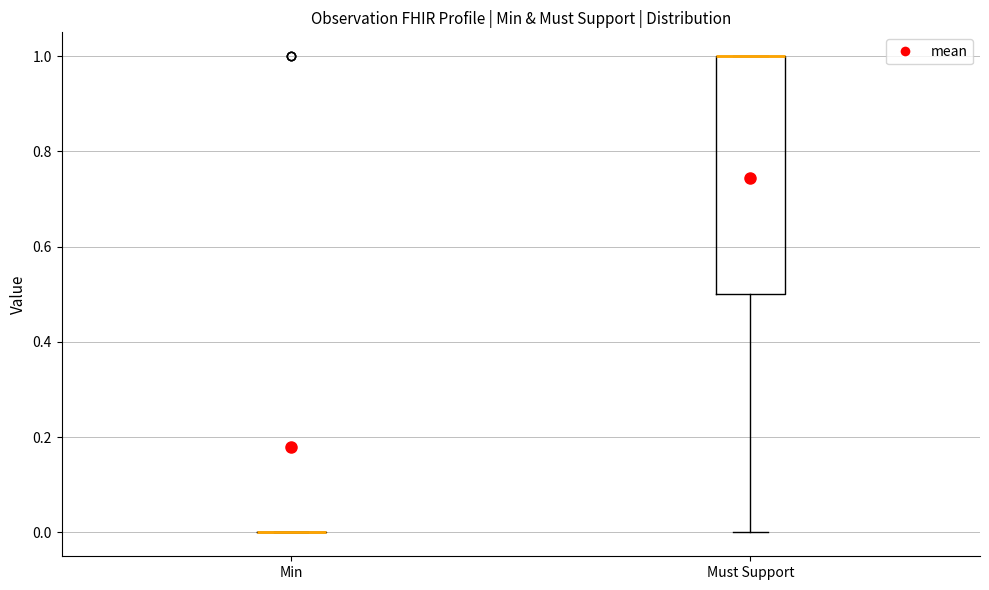

Reading left to right, transcribe this box plot: for each box, give where its median line is, the range the box spans, and where its two whiskers end, as read against the y-axis. The values are not printed on the chart, so give them approximately, as read against the axis.

Min: box collapsed to a line at 0.0, whiskers 0.0 to 0.0
Must Support: median 1.0 (drawn on the box's upper edge), box 0.5 to 1.0, whiskers 0.0 to 1.0